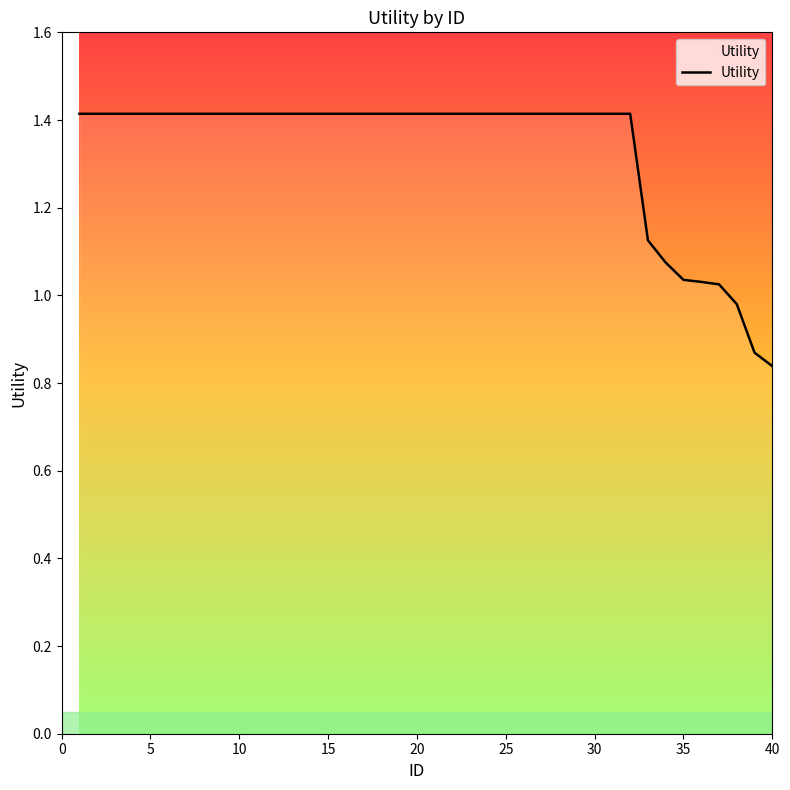

What is the difference between the maximum and minimum values?

0.6